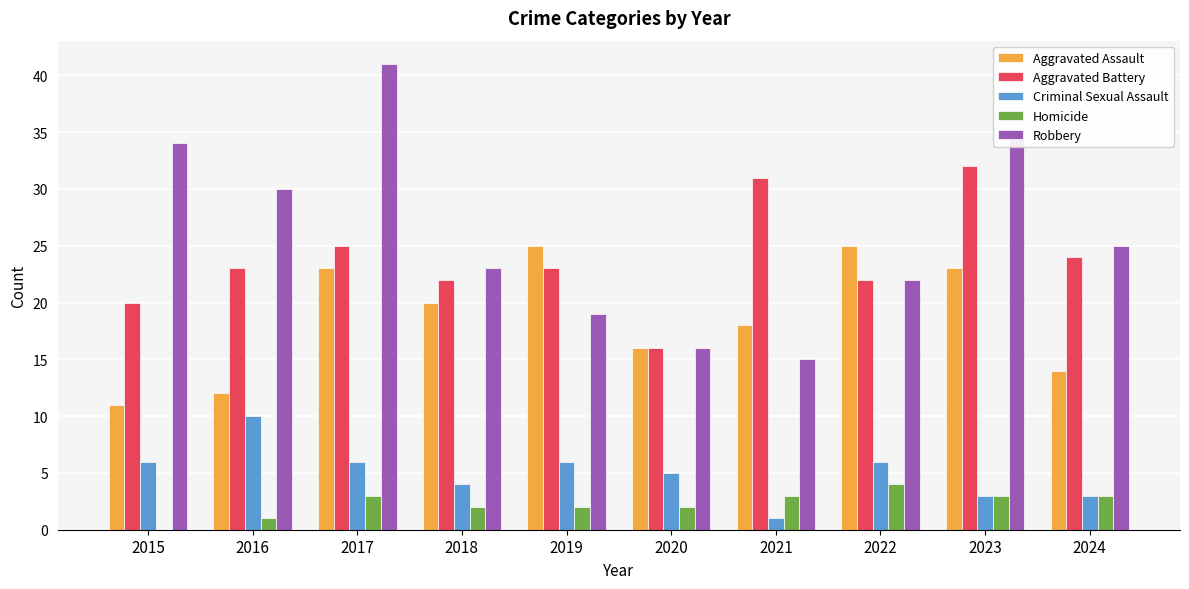

True or false: Aggravated Assault has a value of 35 at 2022.

False